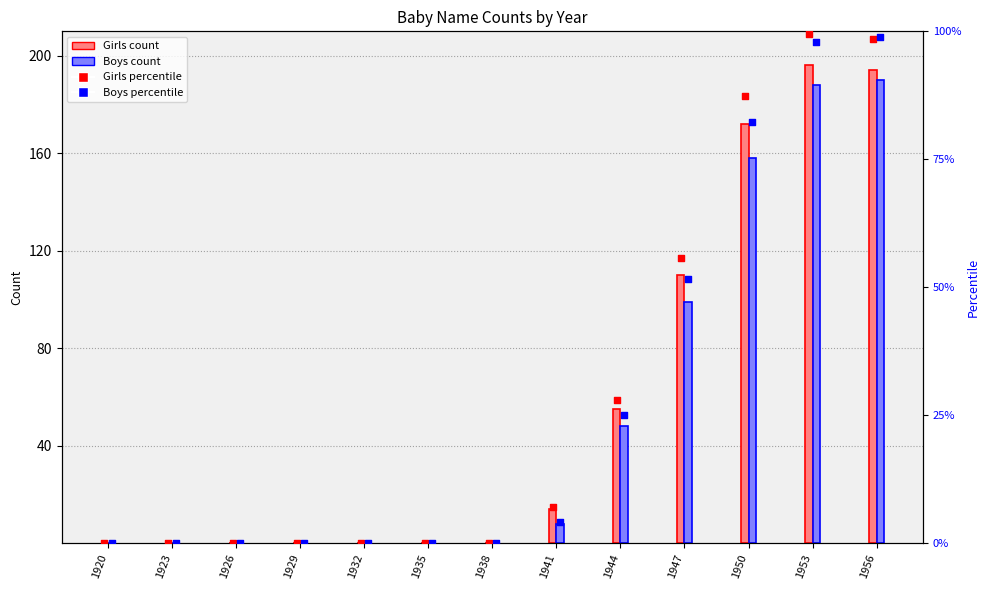

Which series has the largest Y range (max minus min)?

Girls